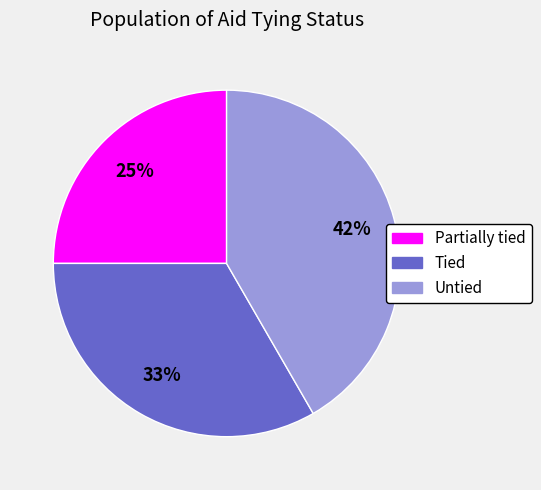

Does Partially tied represent more than half of the total?

No